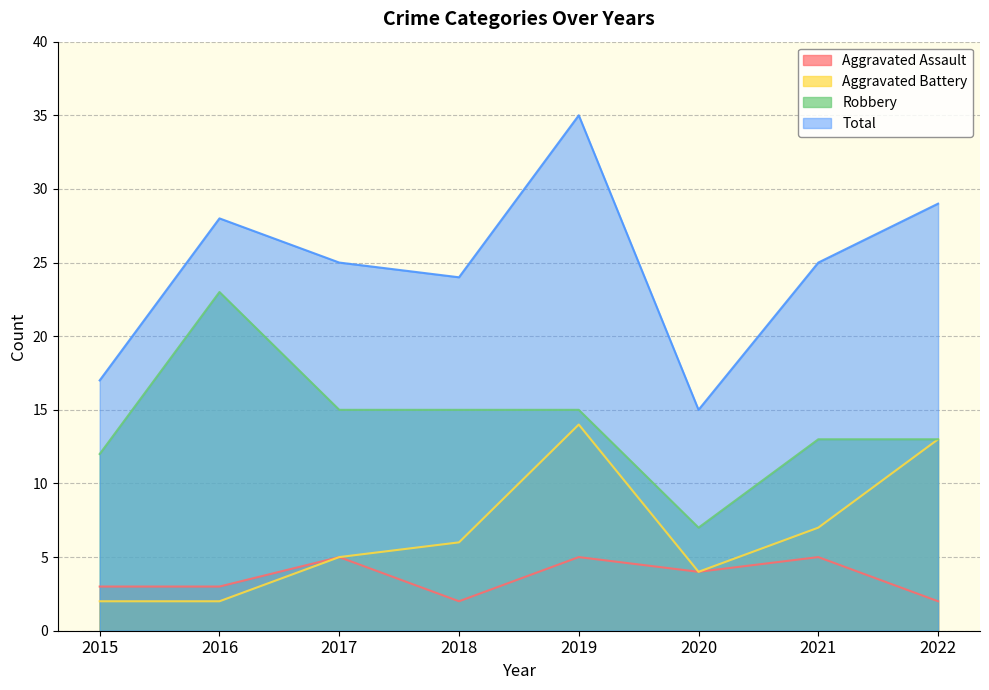

What is the difference between the Total values at 2015 and 2018?

7